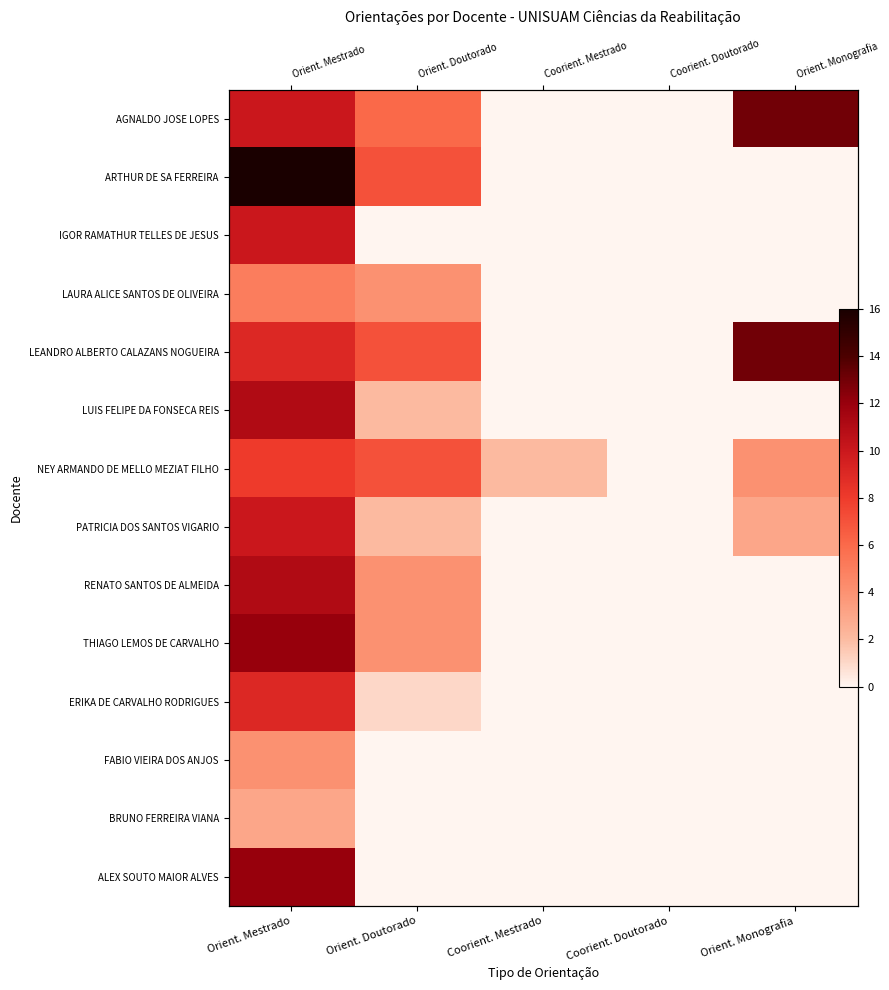

True or false: RENATO SANTOS DE ALMEIDA has a value of -7 at Orient. Monografia.

False